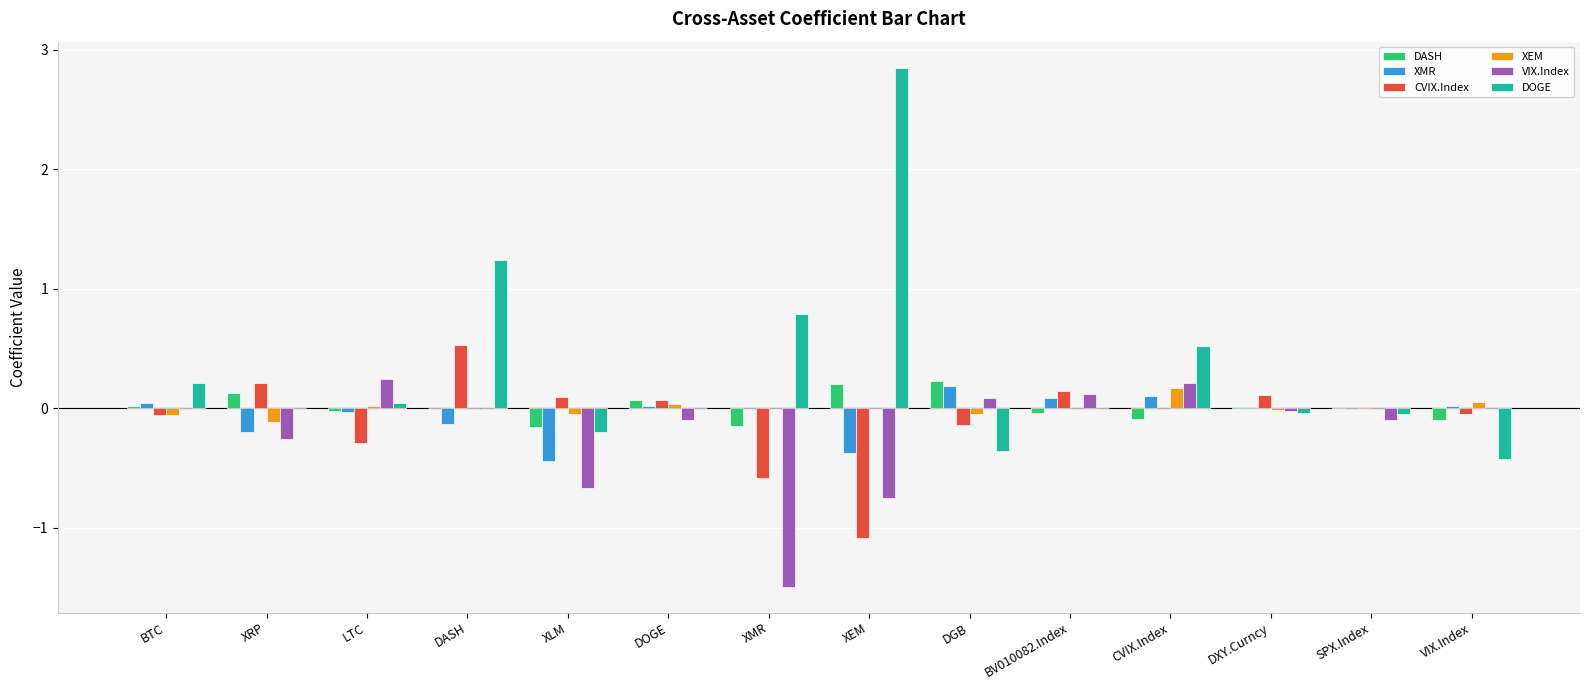

True or false: XEM has a value of 0.0 at XMR.

True